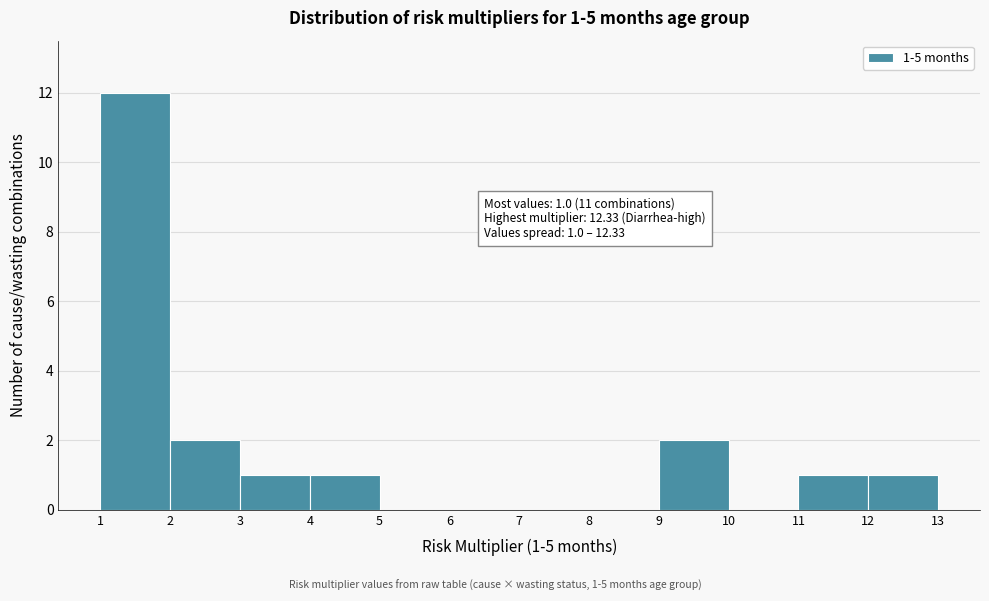

Over which range of the x-axis is the bar tallest?

1 to 2